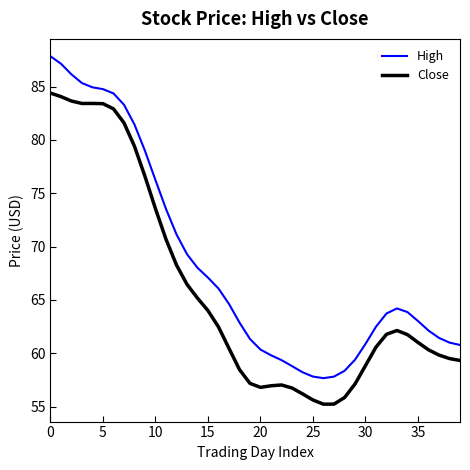

Which series has the largest total across all categories?

High